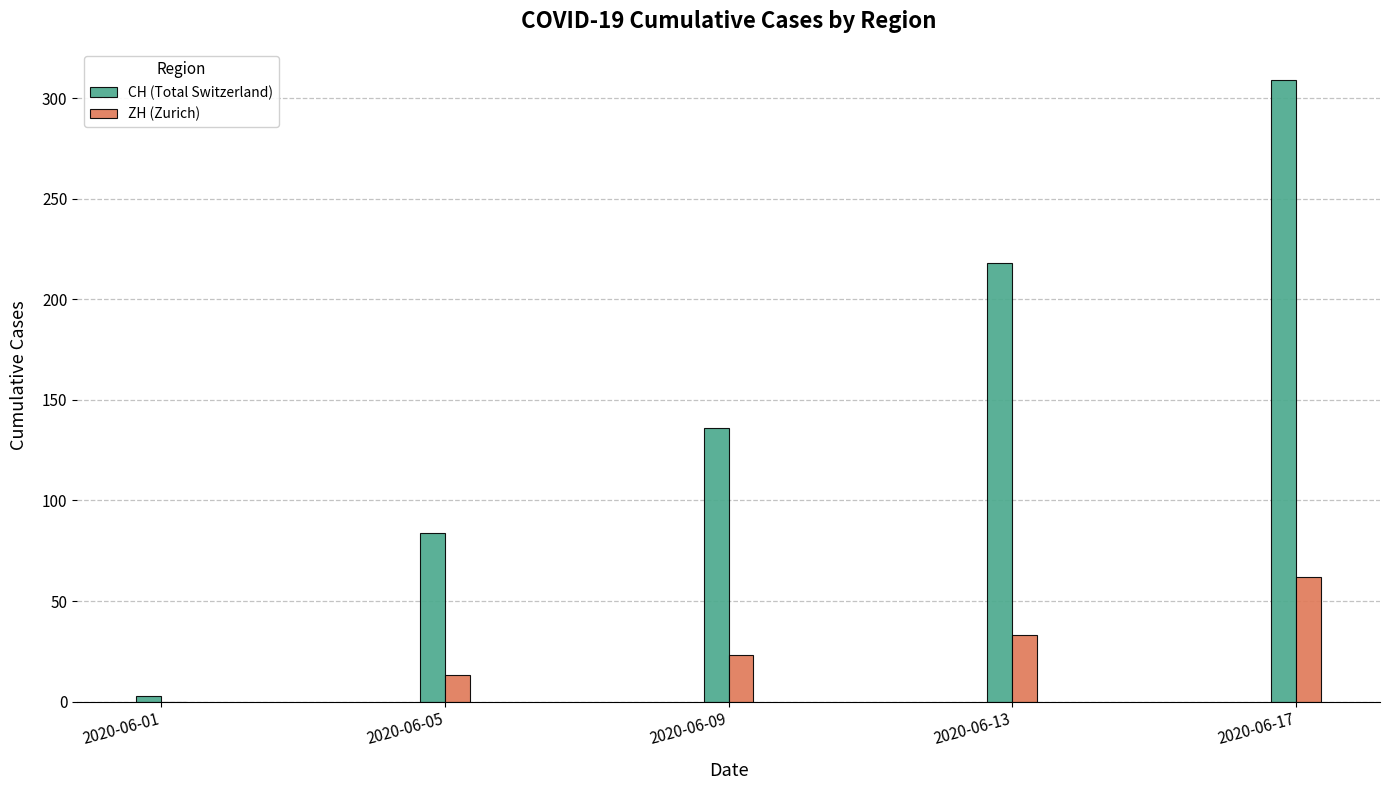

What is the average value of the CH (Total Switzerland) series?

150